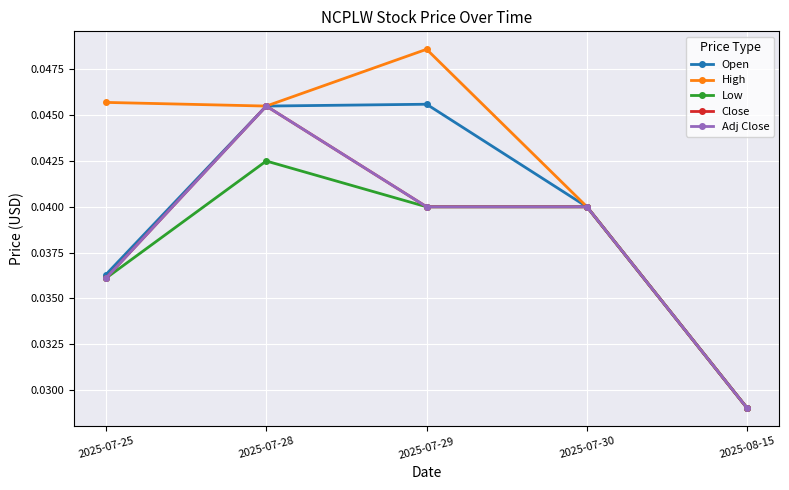

Is this an area chart (filled region under the line)?

No